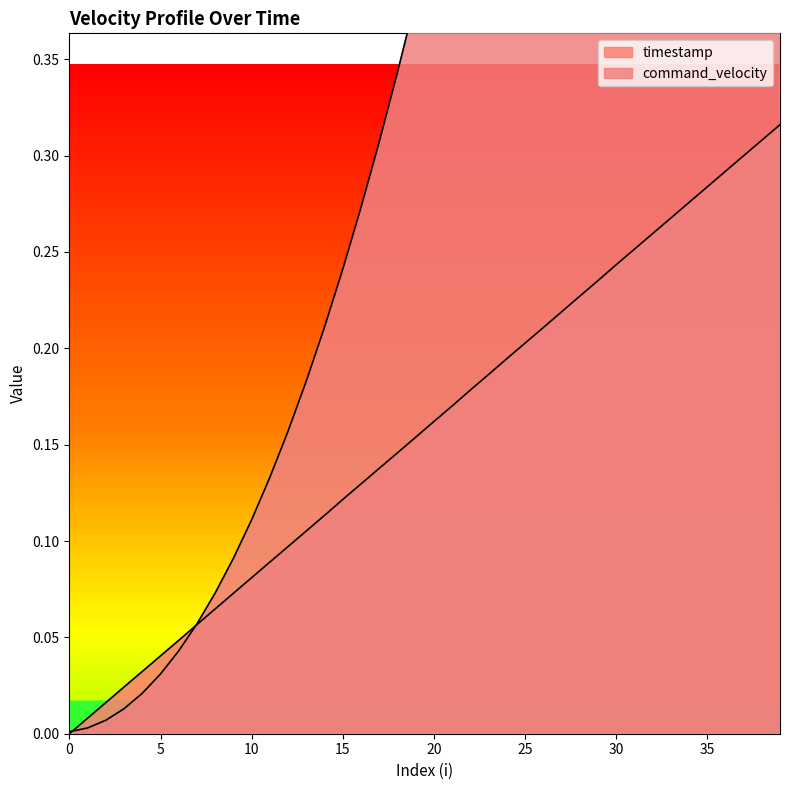

True or false: command_velocity has more than 1 points higher than both neighbors.

False